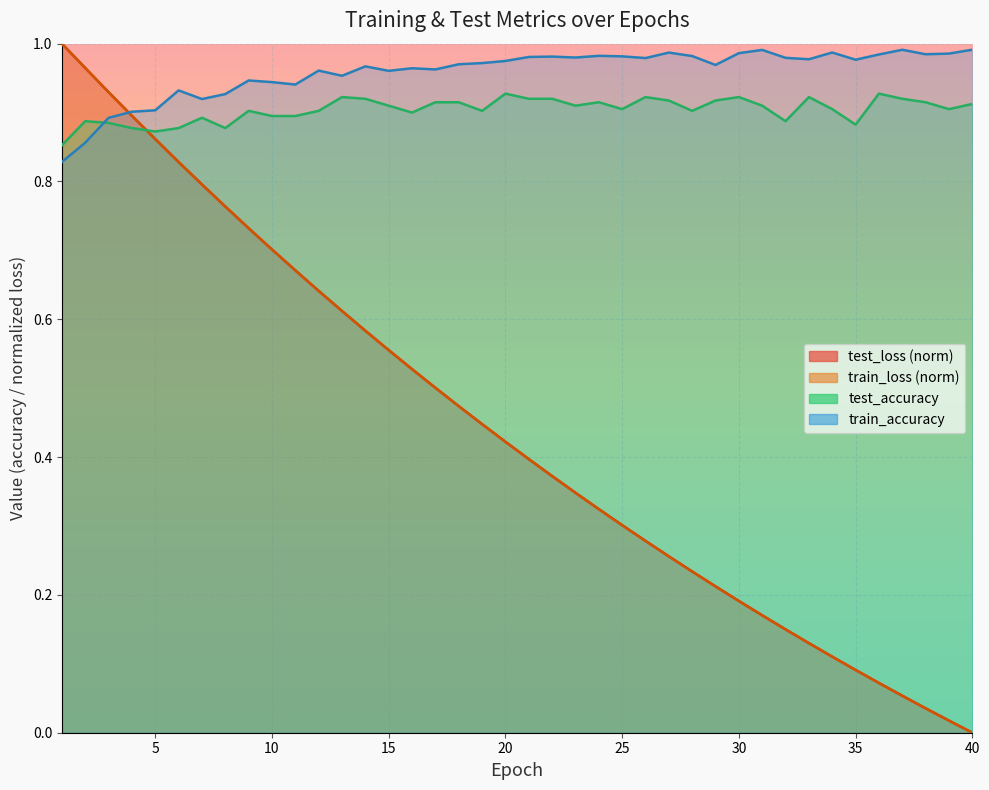

What is the highest value of the train_accuracy series?

1.0